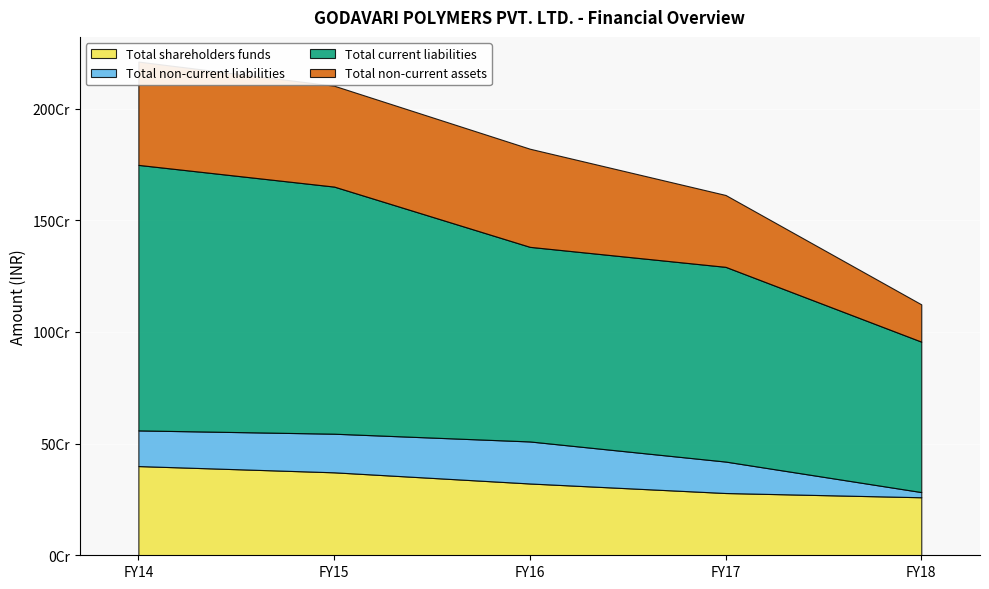

At which category is the sum across all series the highest?

FY14